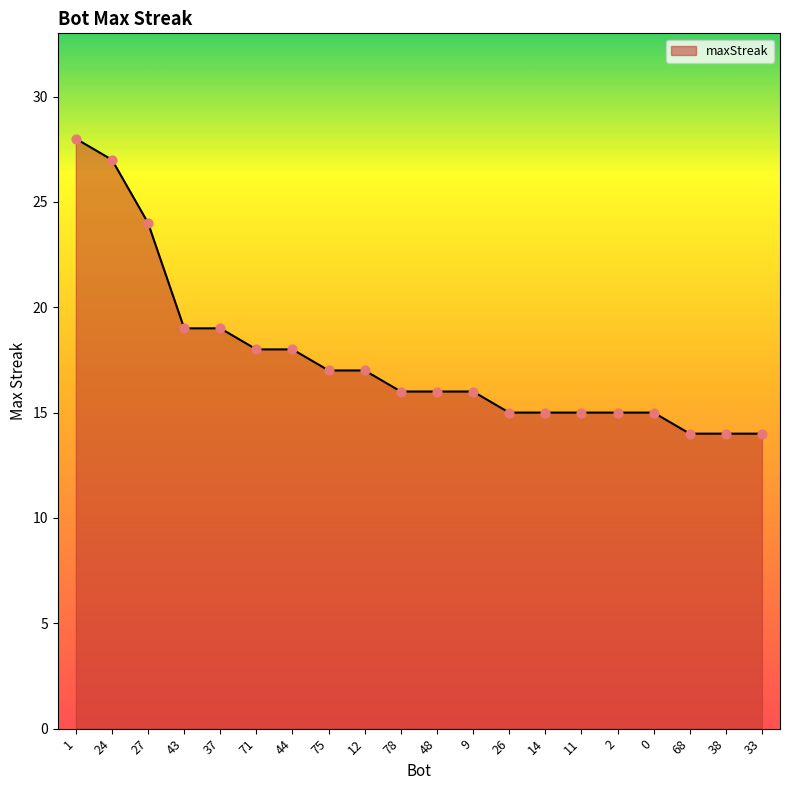

Approximately how many times larger is the value at 26 compared to 37?

0.8